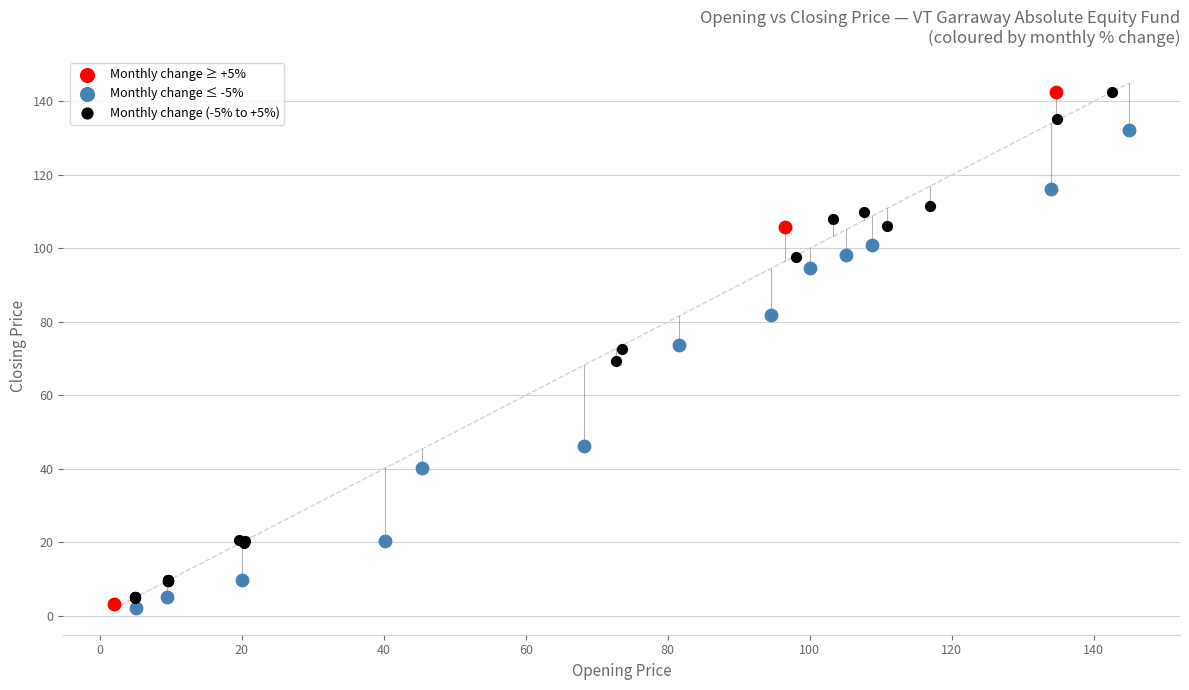

Which series reaches the minimum Y coordinate?

Monthly change ≤ -5%